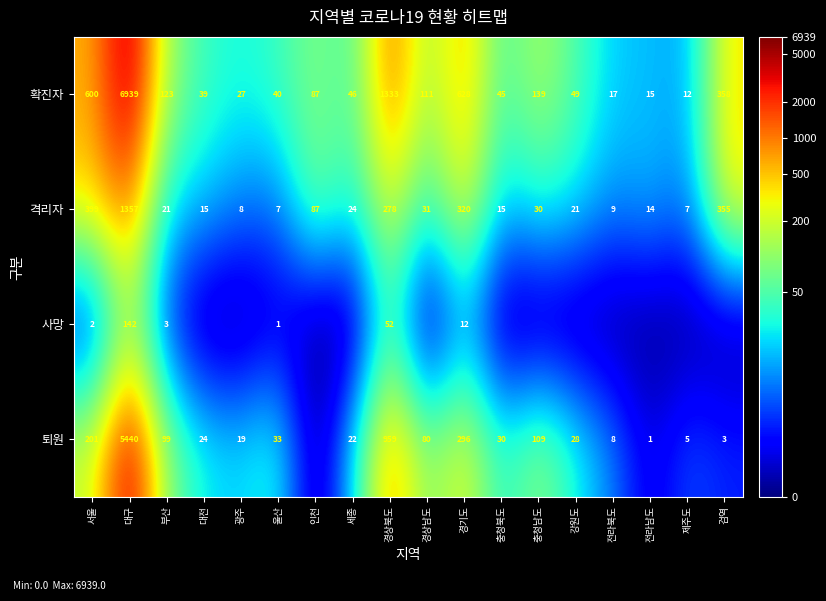

What is the lowest value of the 확진자 series?

12